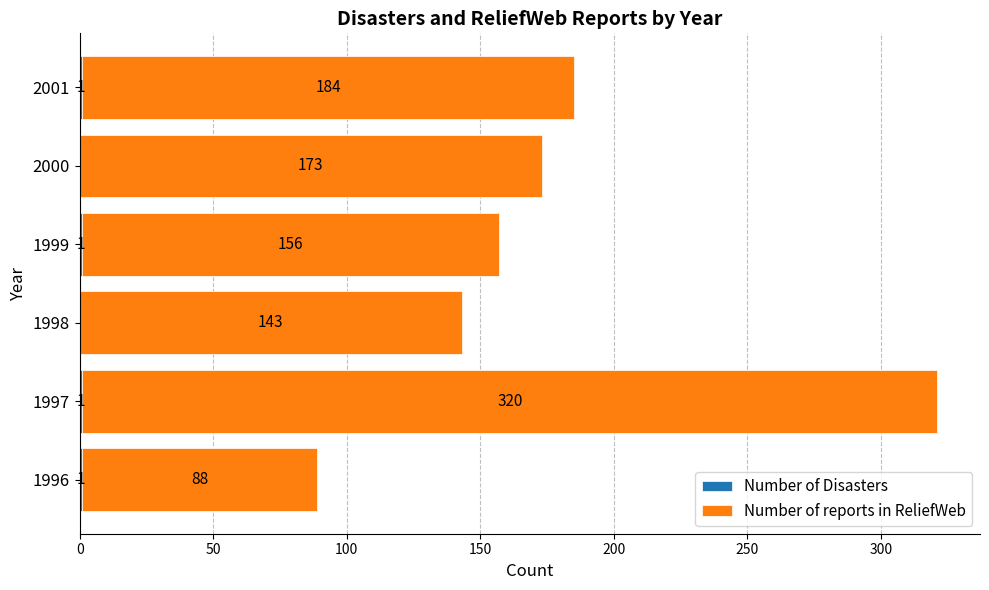

What is the total value across all series at 2000?

173